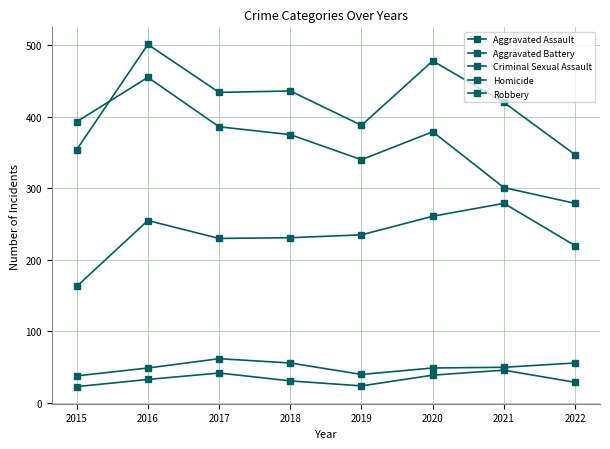

Which series has the largest total across all categories?

Aggravated Battery